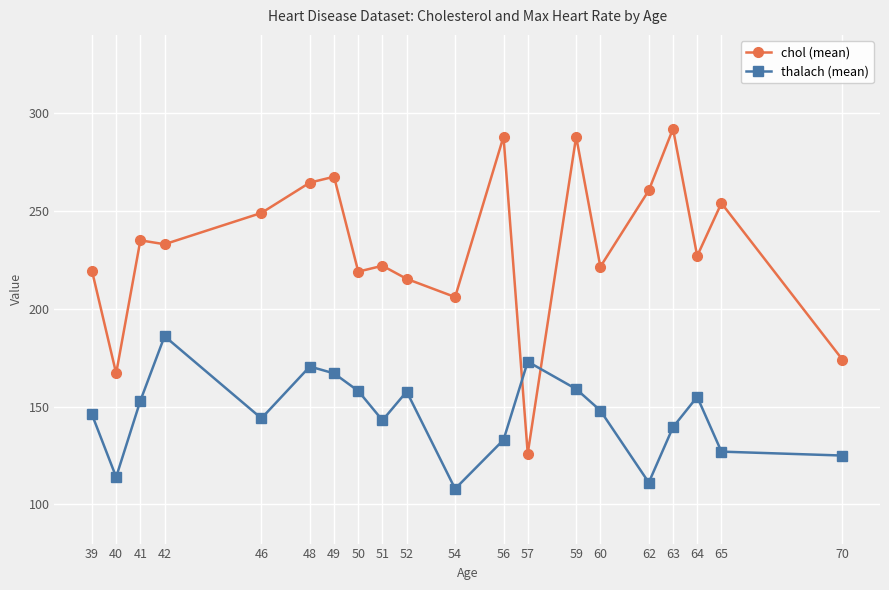

Between which two adjacent categories do chol (mean) and thalach (mean) first intersect?

56 and 57